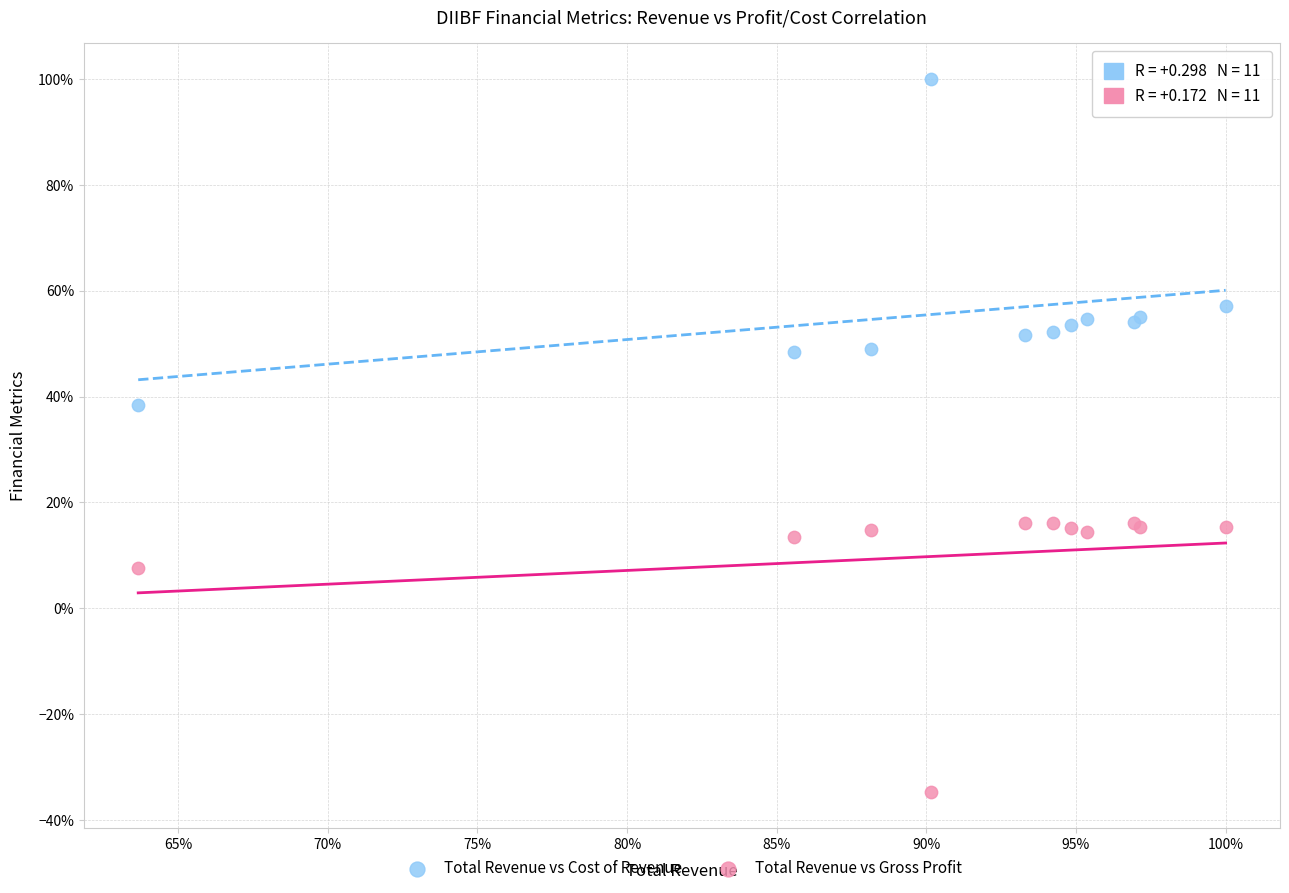

What are all the series names shown in the legend?

Total Revenue vs Cost of Revenue, Total Revenue vs Gross Profit